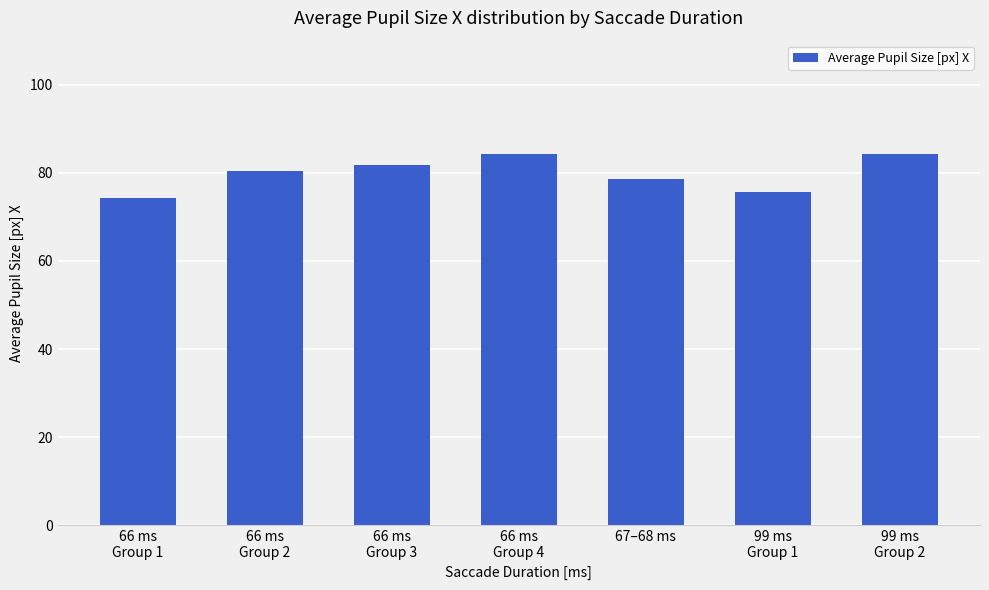

Which category has the lowest value across all series?

66 ms
Group 1